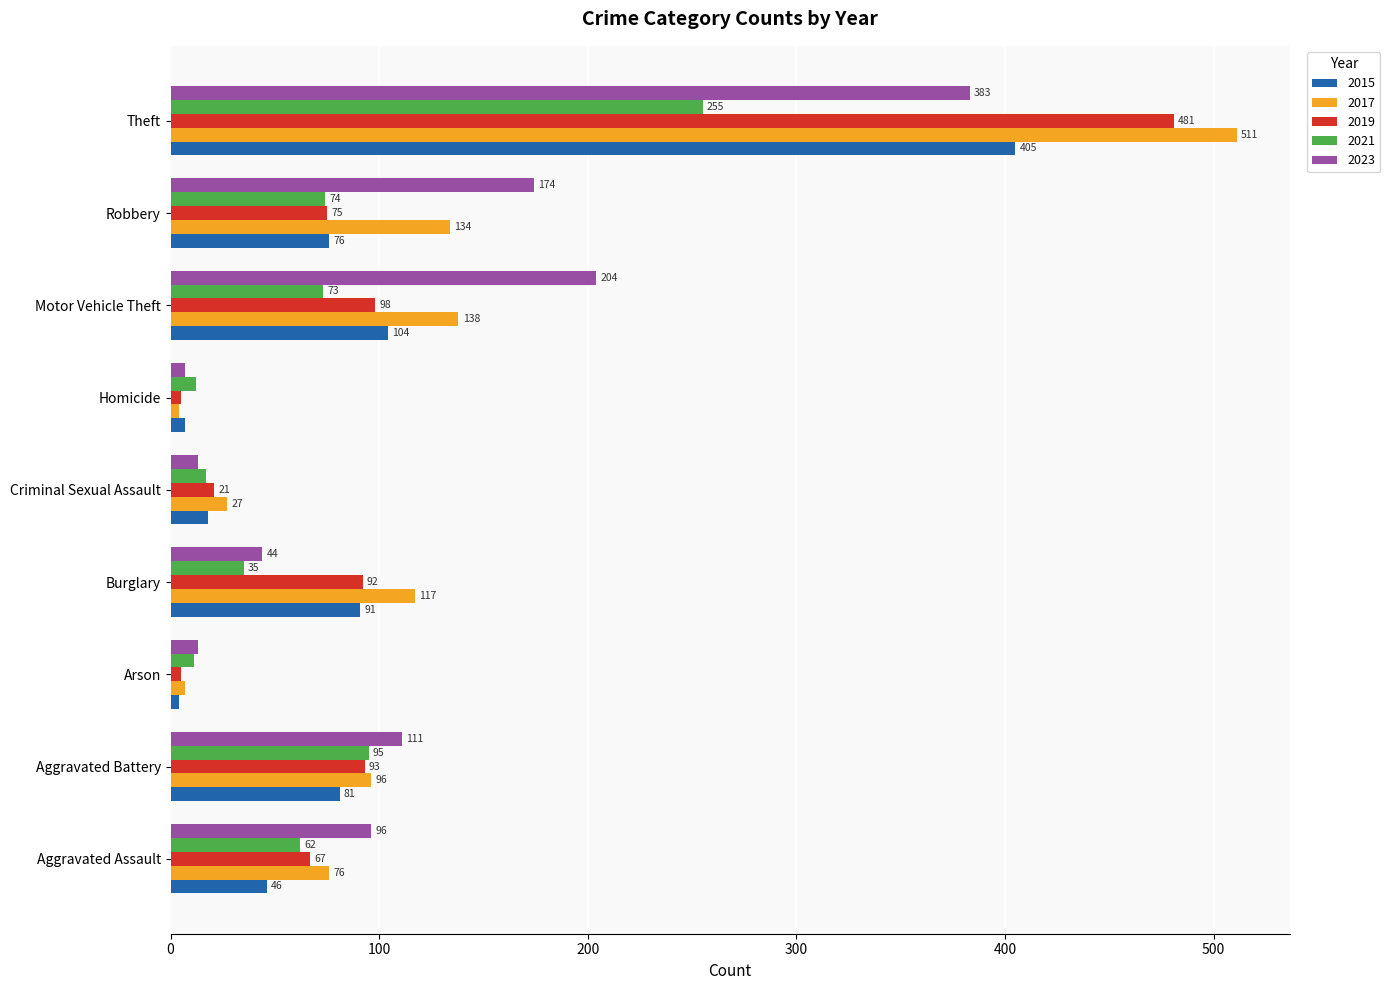

Which category has the highest value in the 2021 series?

Theft